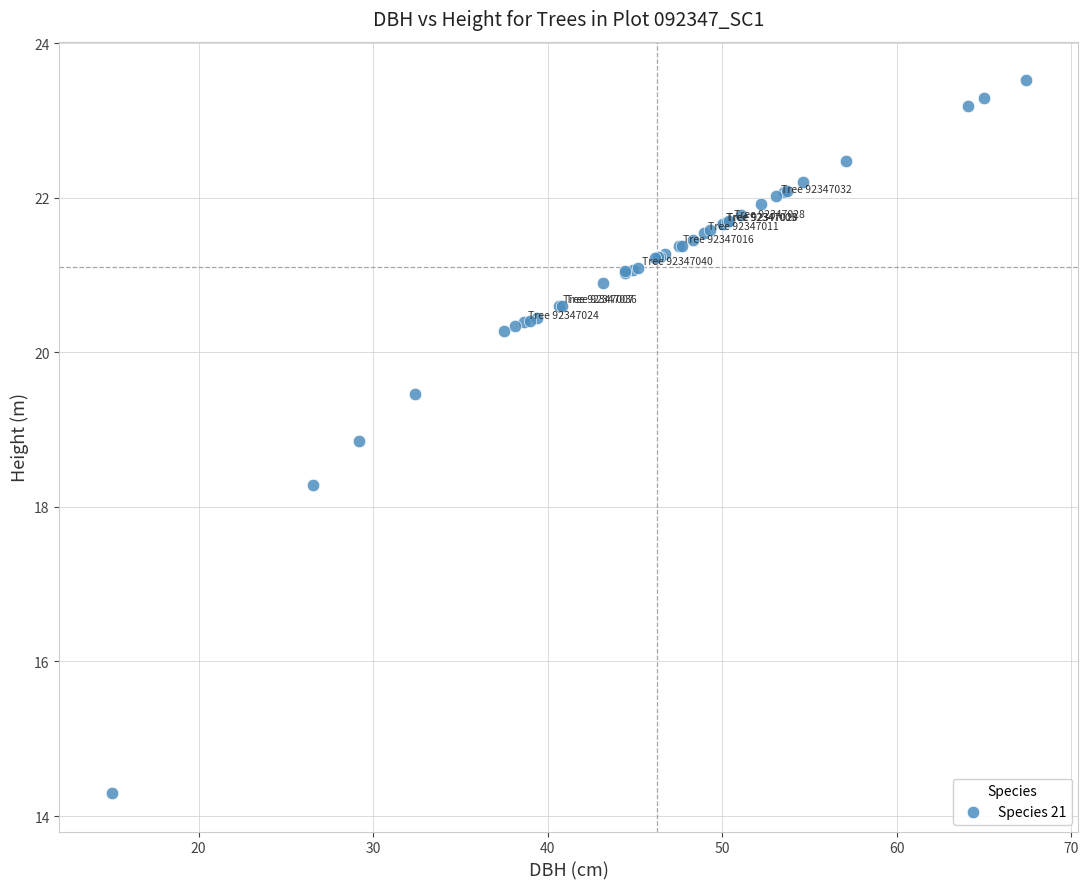

What Y value in the scatter plot is closest to 18?

18.3